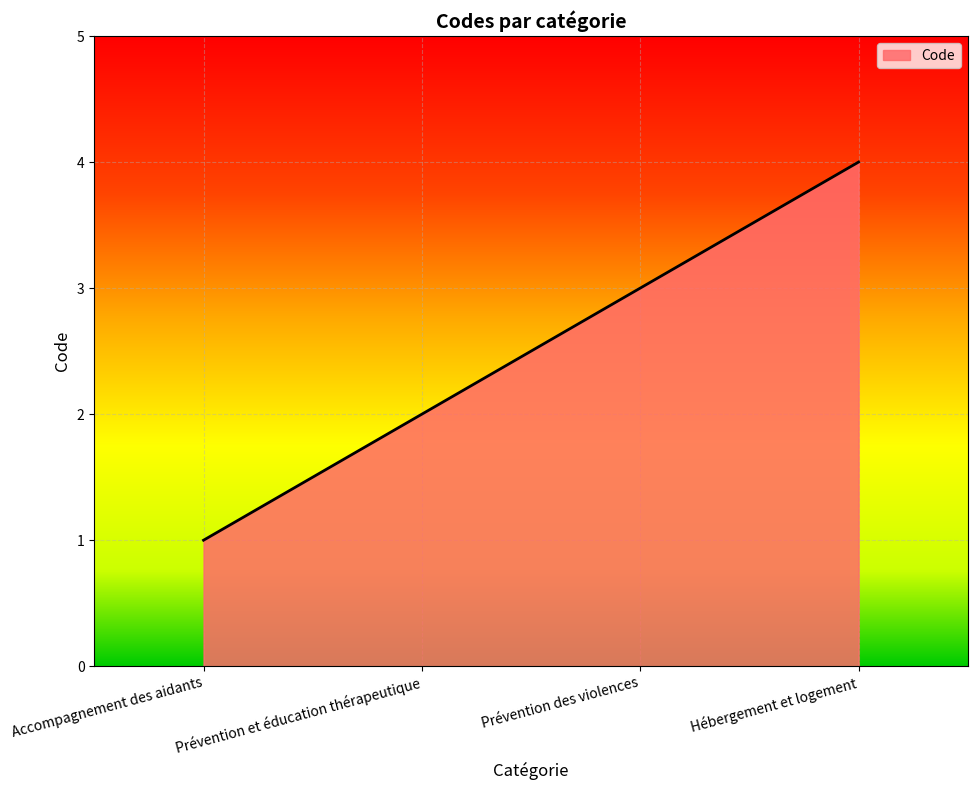

What is the difference between the values at Prévention et éducation thérapeutique and Prévention des violences?

1